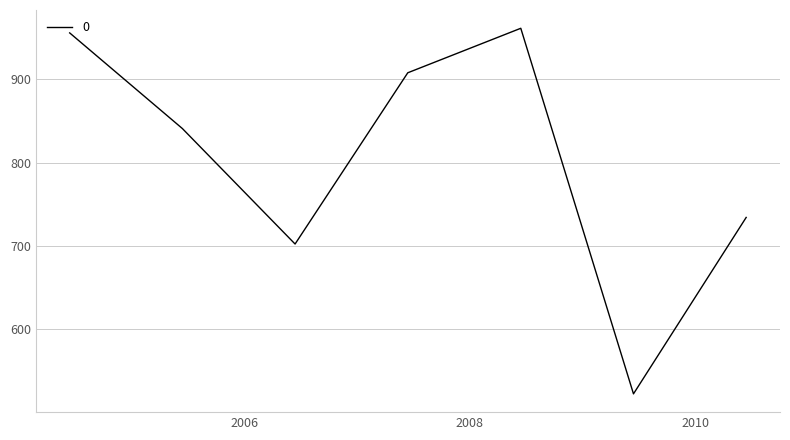

Does the chart have visible grid lines?

Yes